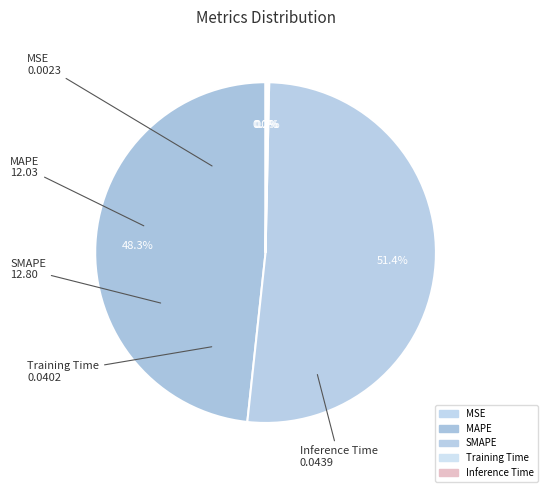

What is the largest slice in the pie chart?

SMAPE